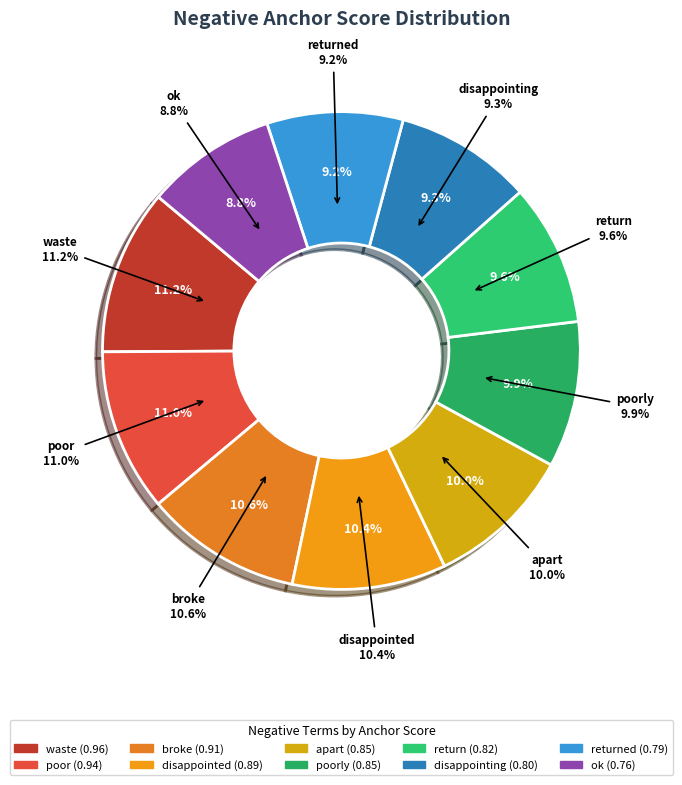

What percentage is NOT represented by waste?

88.8%